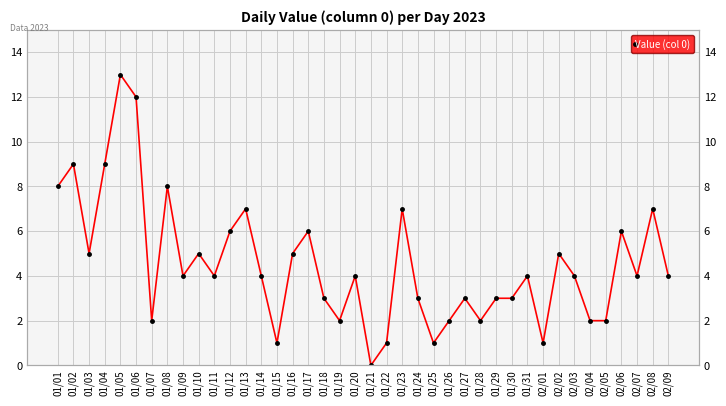

Rank the categories by value from lowest to highest.

01/21, 01/15, 01/22, 01/25, 02/01, 01/07, 01/19, 01/26, 01/28, 02/04, 02/05, 01/18, 01/24, 01/27, 01/29, 01/30, 01/09, 01/11, 01/14, 01/20, 01/31, 02/03, 02/07, 02/09, 01/03, 01/10, 01/16, 02/02, 01/12, 01/17, 02/06, 01/13, 01/23, 02/08, 01/01, 01/08, 01/02, 01/04, 01/06, 01/05